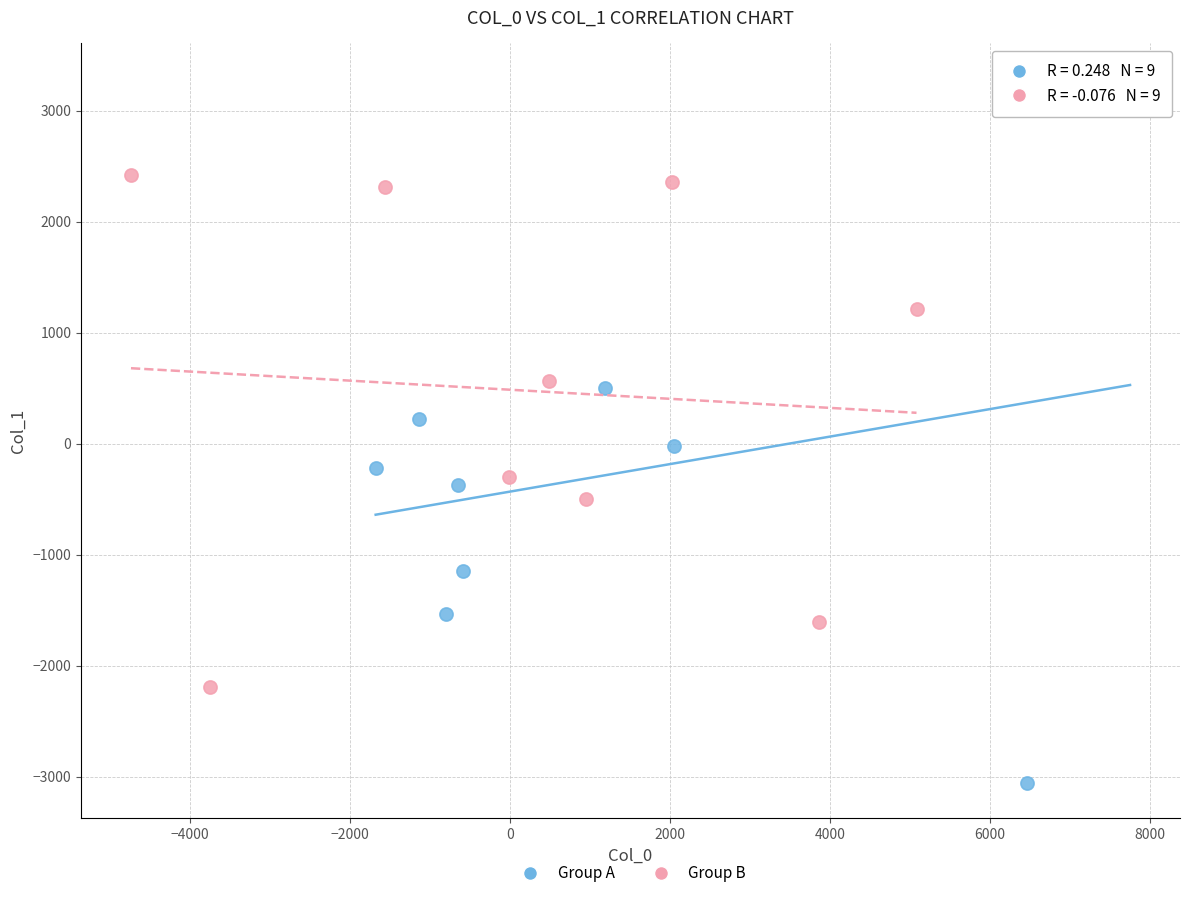

Which series reaches the maximum Y coordinate?

Group A